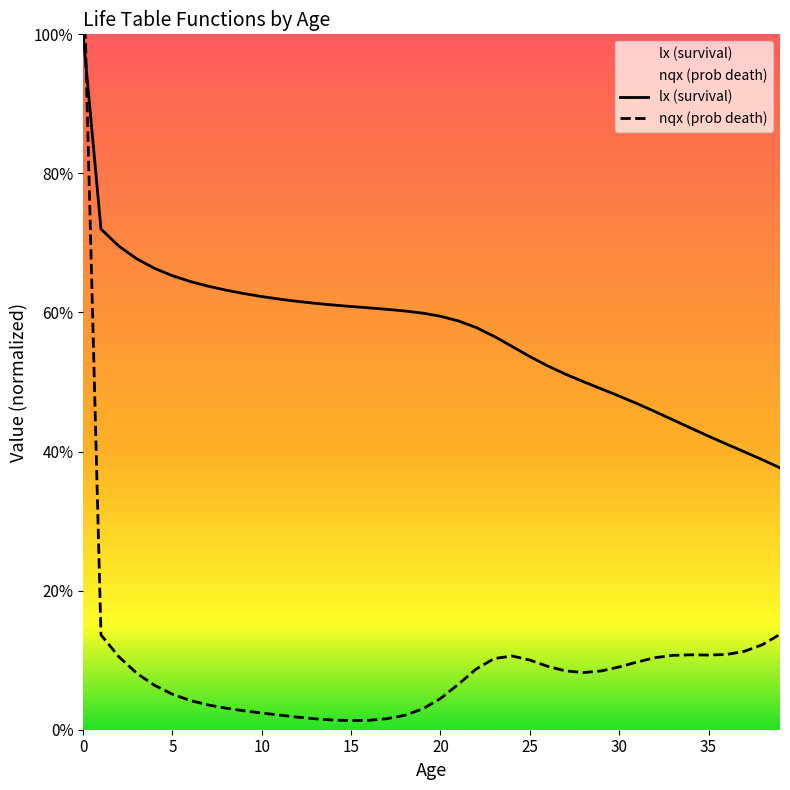

Is it true that nMx equals 0.0 at 19?

False